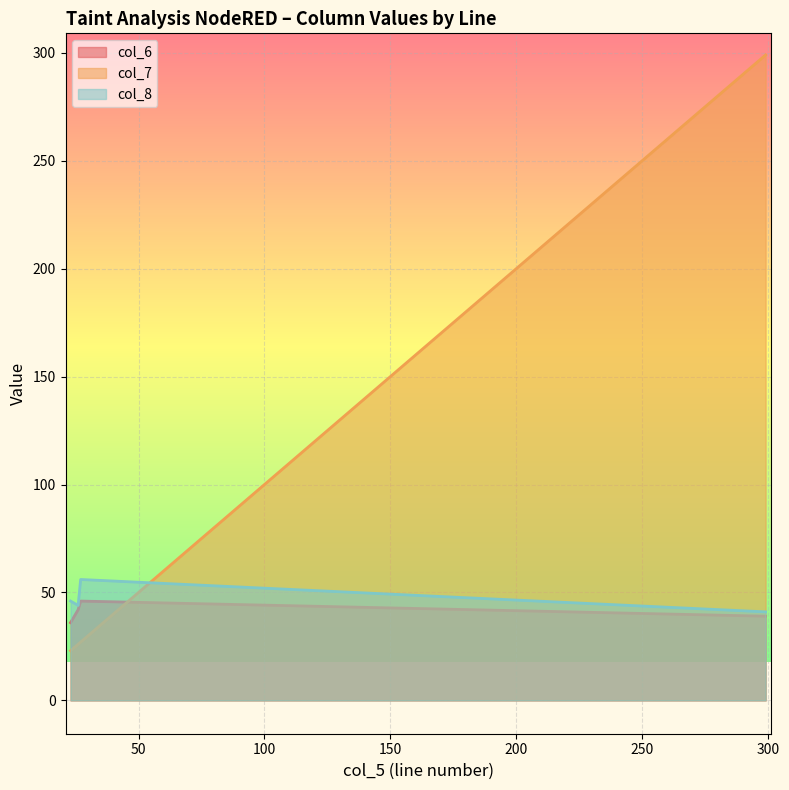

Which category has the lowest value across all series?

23